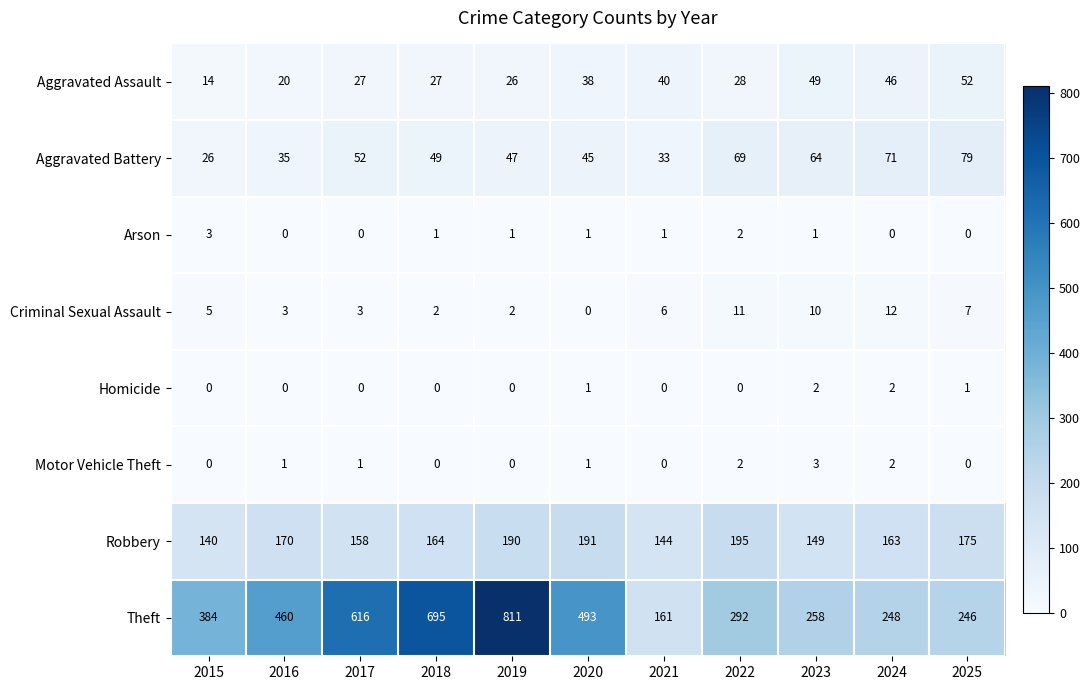

The value of Homicide at 2021 is 0. True or false?

True